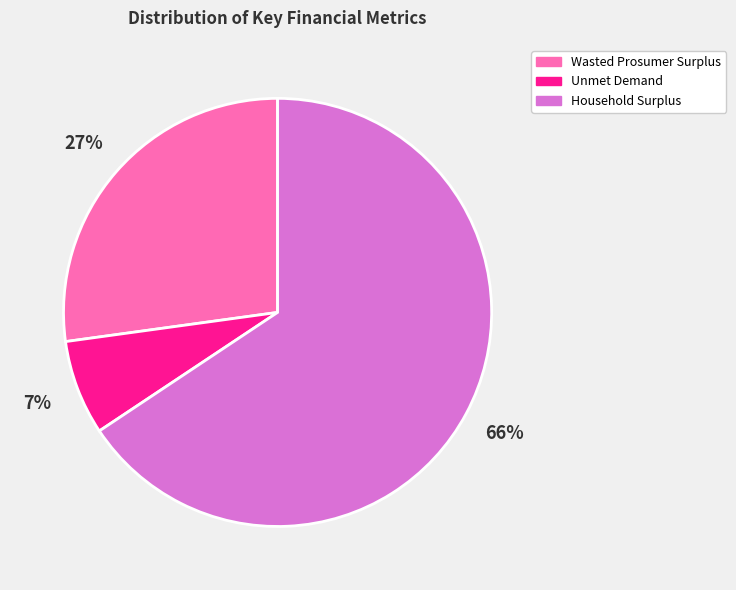

To the nearest percent, what is the difference between the Wasted Prosumer Surplus and Unmet Demand slice percentages?

20%